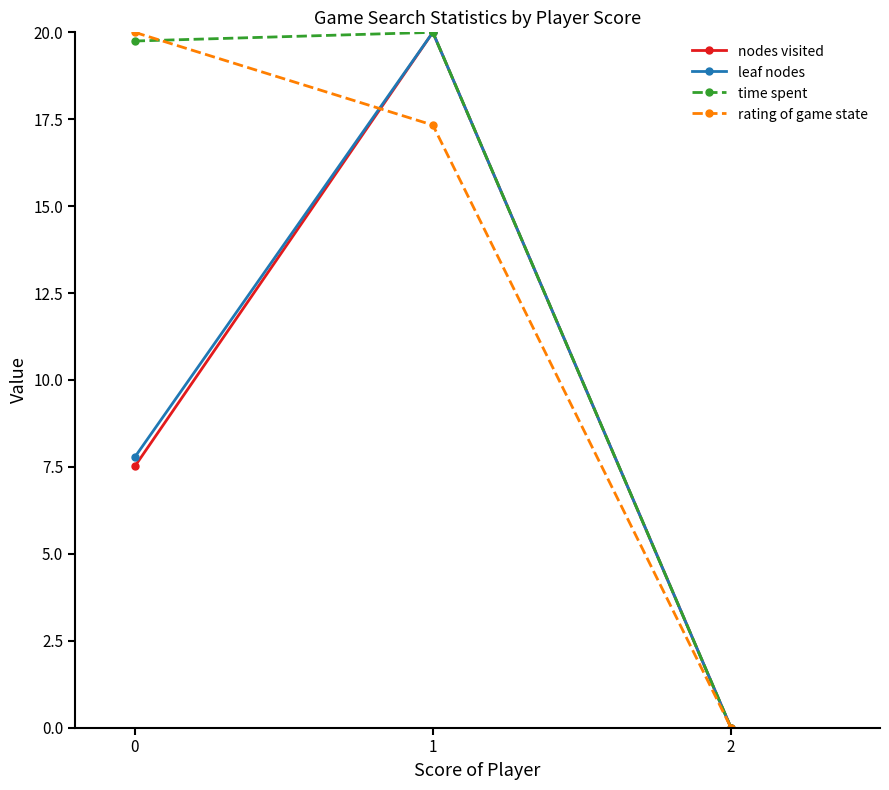

How many data points in nodes visited are less than 7?

1